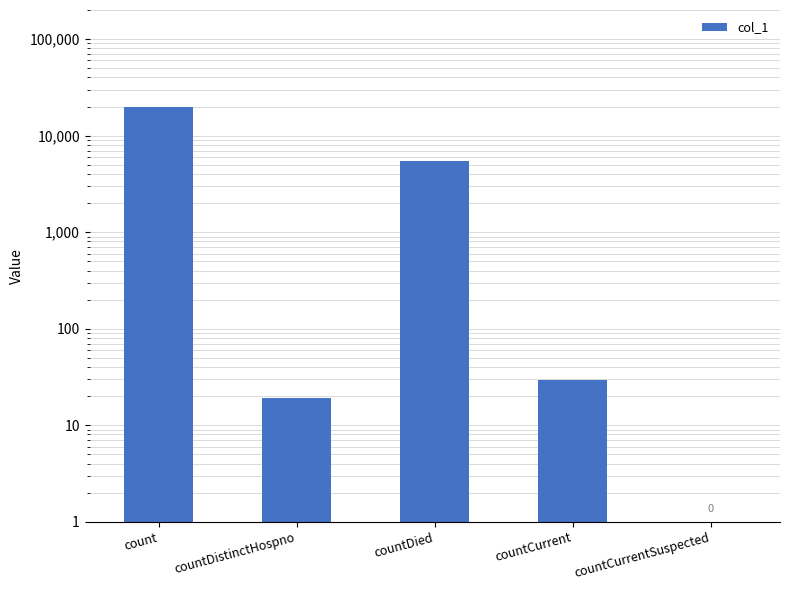

The value at countDied is 5413. True or false?

True